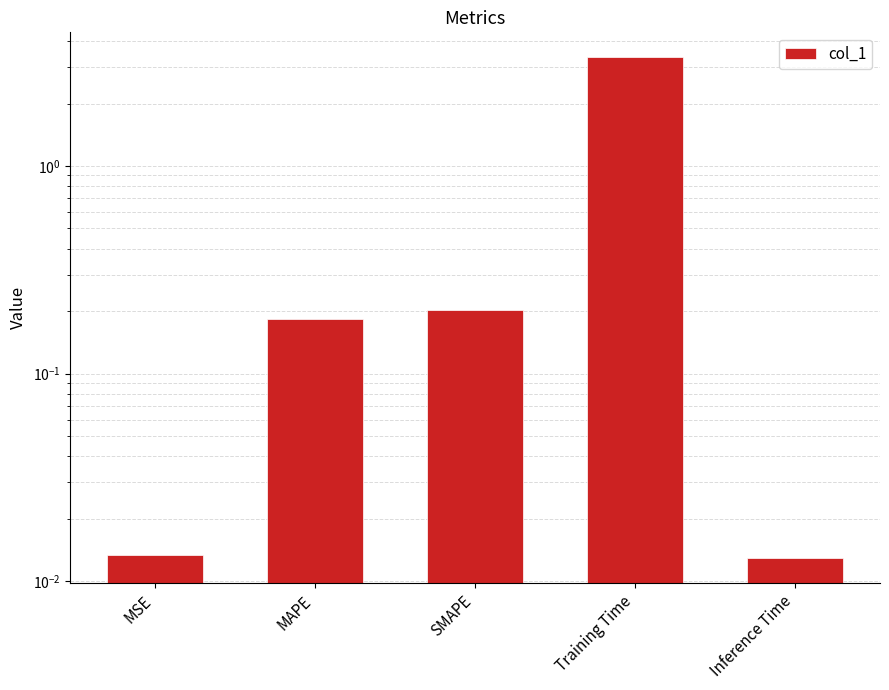

Reading right to left, what are all the values shown in this chart?

Inference Time=0.0	Training Time=3.3	SMAPE=0.2	MAPE=0.2	MSE=0.0